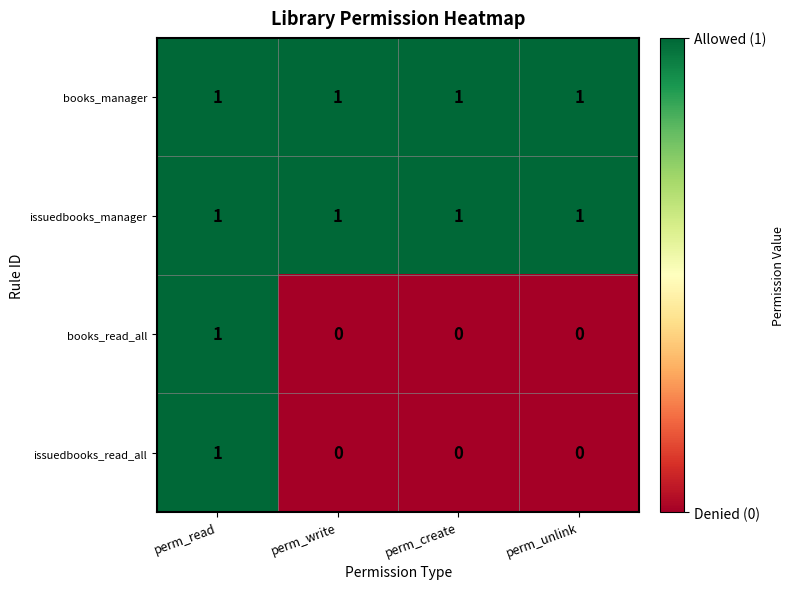

Reading left to right, list all the values displayed in this chart.

books_manager: perm_read=1	perm_write=1	perm_create=1	perm_unlink=1
issuedbooks_manager: perm_read=1	perm_write=1	perm_create=1	perm_unlink=1
books_read_all: perm_read=1	perm_write=0	perm_create=0	perm_unlink=0
issuedbooks_read_all: perm_read=1	perm_write=0	perm_create=0	perm_unlink=0